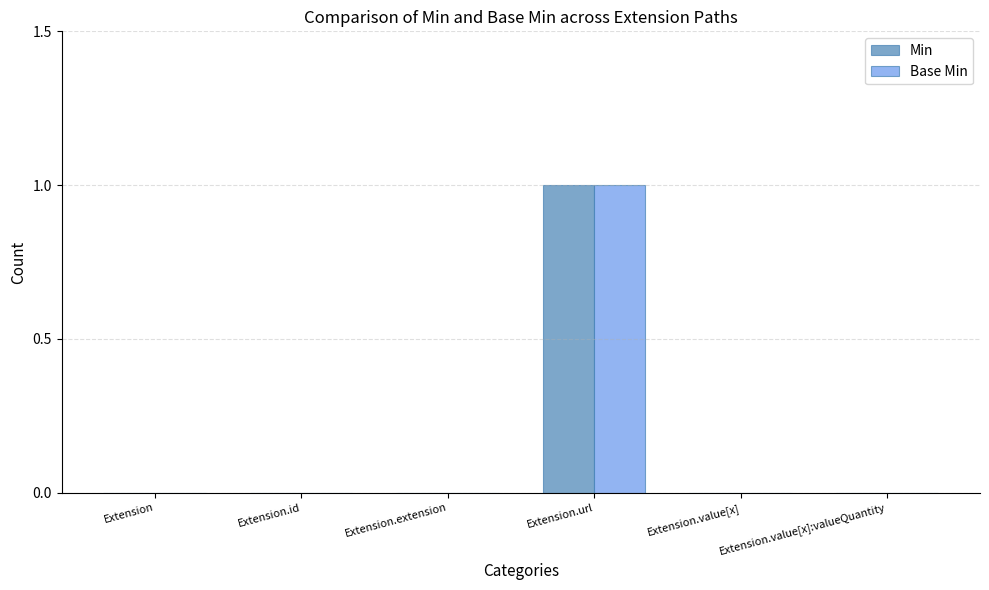

Is it true that Min equals 0 at Extension.value[x]:valueQuantity?

True